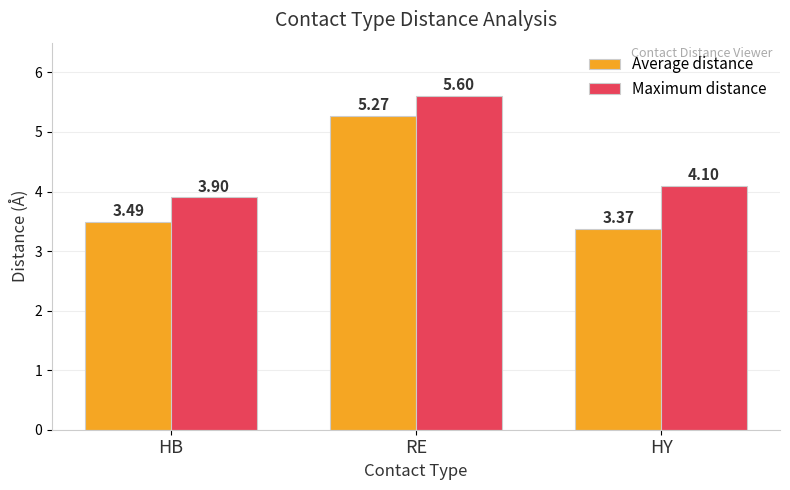

How many bars are there in each group?

2